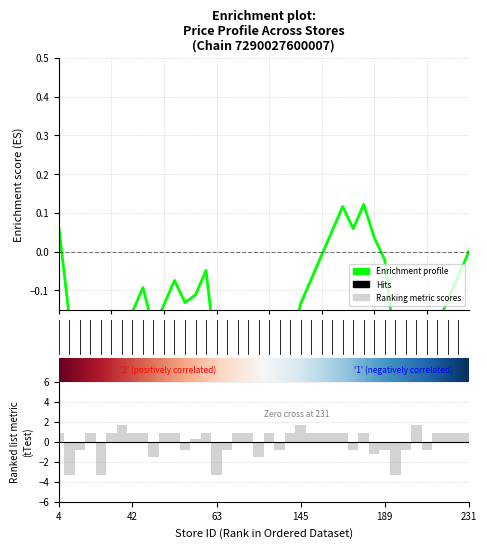

Reading right to left, extract all data points from this chart.

231=0.9	224=0.9	217=0.9	216=0.9	210=-0.8	201=1.7	199=-0.8	197=-3.3	189=-0.8	185=-1.2	175=0.9	174=-0.8	168=0.9	154=0.9	147=0.9	146=0.9	145=1.7	143=0.9	130=-0.8	127=0.9	110=-1.5	90=0.9	84=0.9	71=-0.8	63=-3.3	61=0.9	59=0.3	55=-0.8	50=0.9	48=0.9	47=-1.5	43=0.9	42=0.9	41=1.7	38=0.9	31=-3.3	29=0.9	18=-0.8	10=-3.3	4=0.9